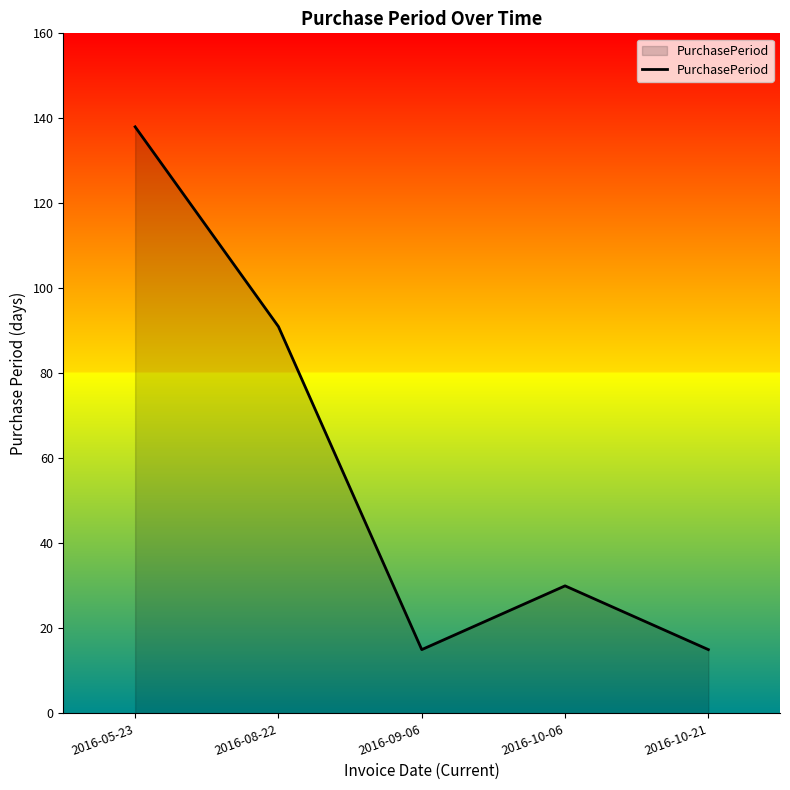

The value at 2016-10-06 is 30. True or false?

True